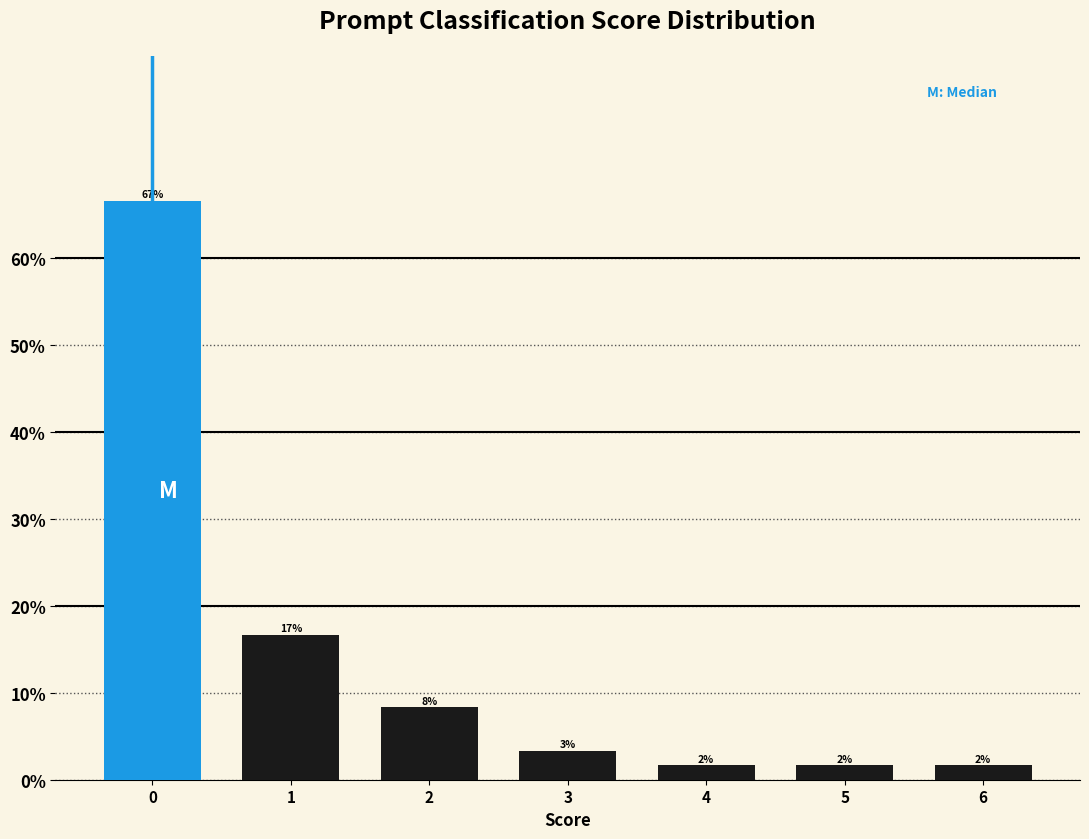

Are the bars horizontal?

No